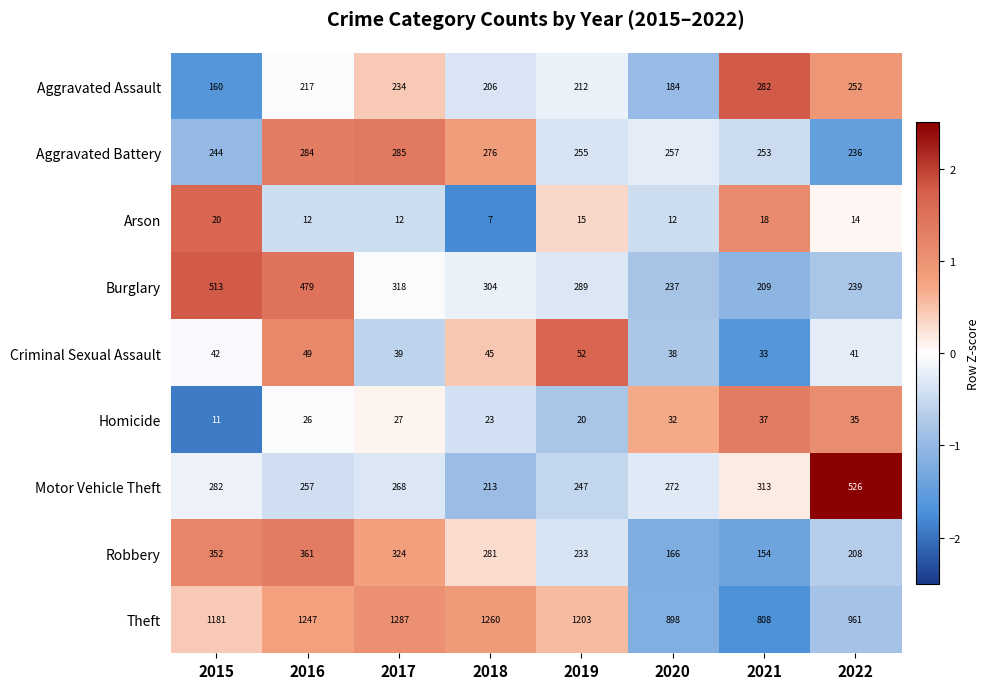

How many distinct data groups are displayed?

9